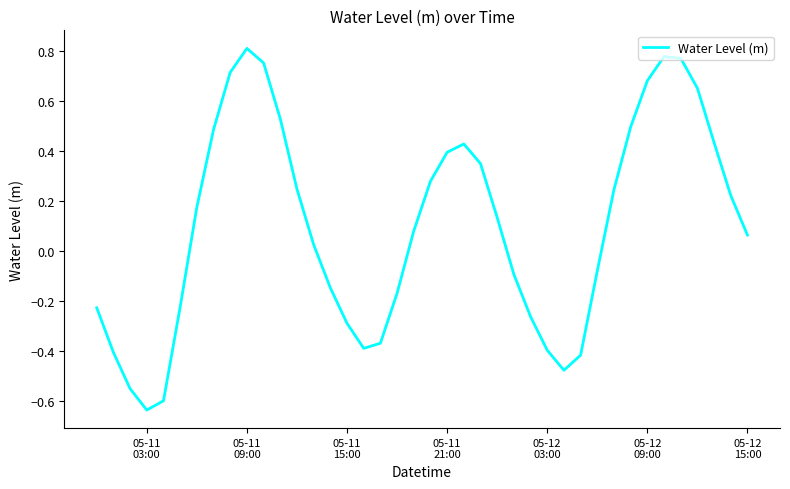

Does the chart have visible grid lines?

No